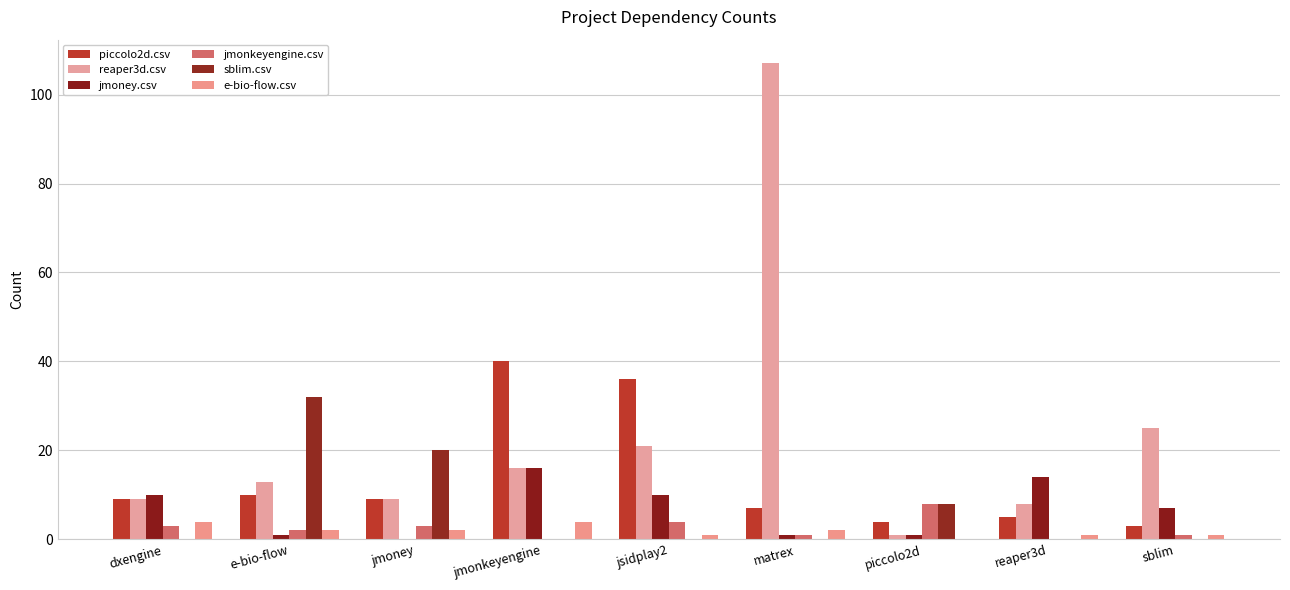

How many distinct data groups are displayed?

6